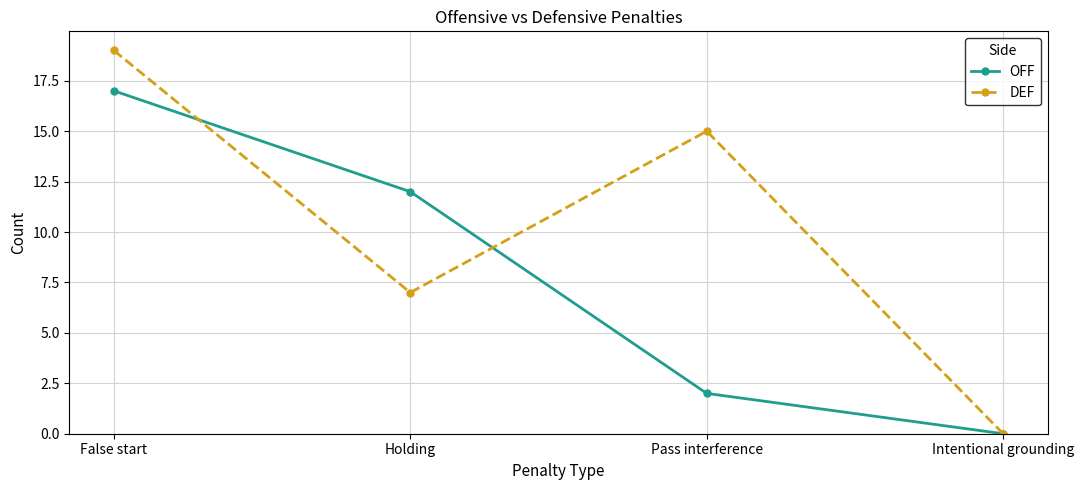

Rank the categories by OFF value from highest to lowest.

False start, Holding, Pass interference, Intentional grounding